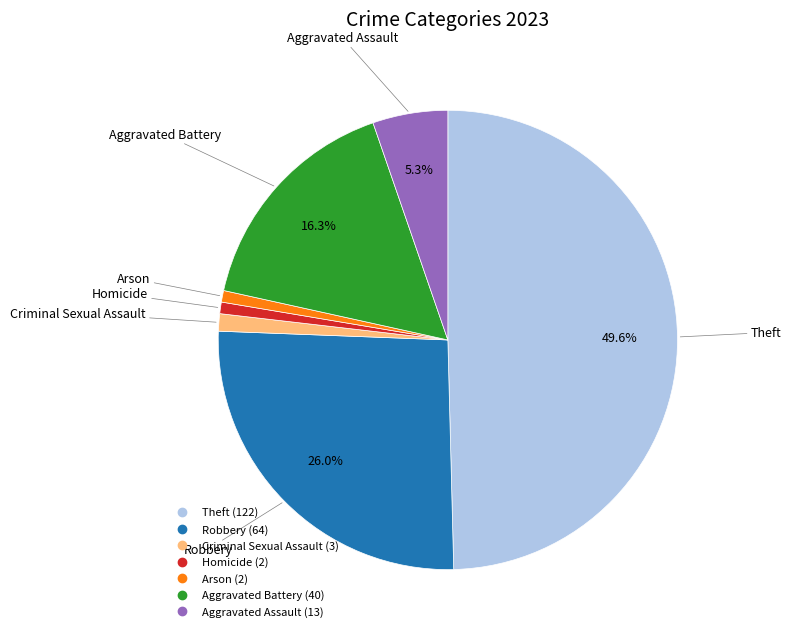

What percentage is NOT represented by Robbery?

74.0%